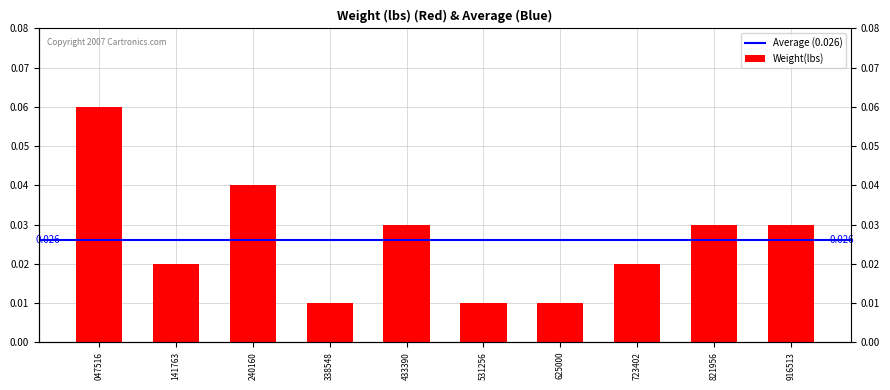

At which label is the value closest to 0?

338548